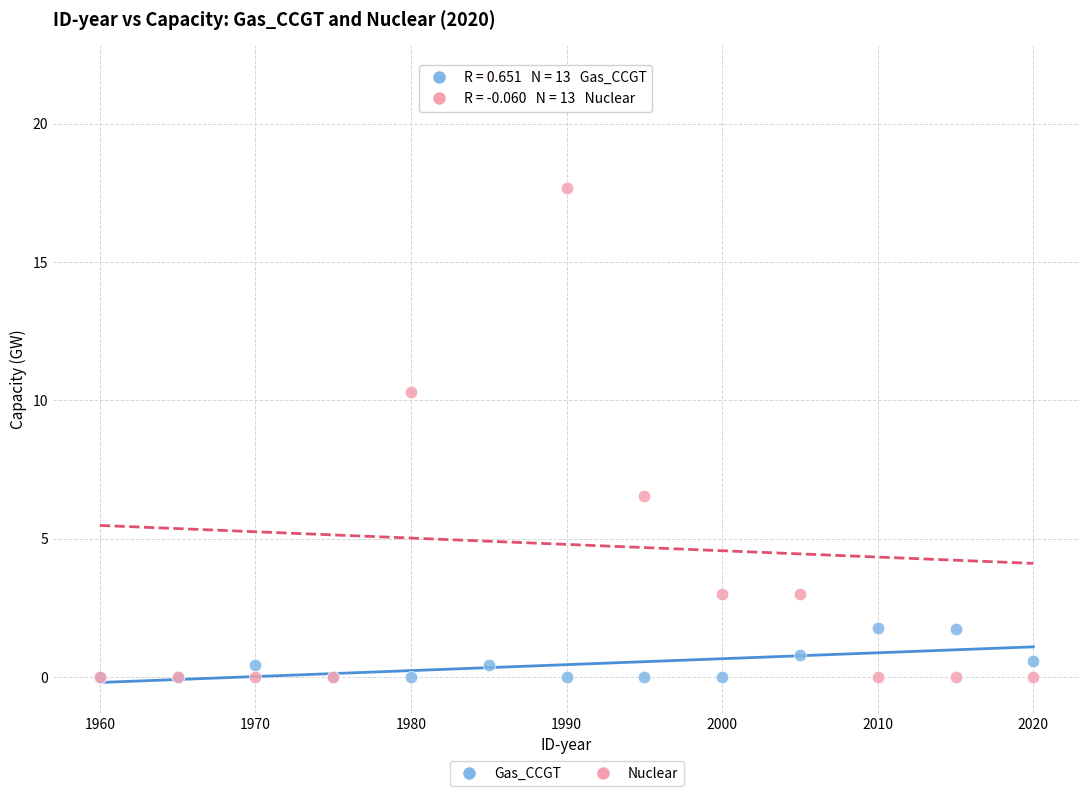

Which series has the widest spread of Y values?

Nuclear